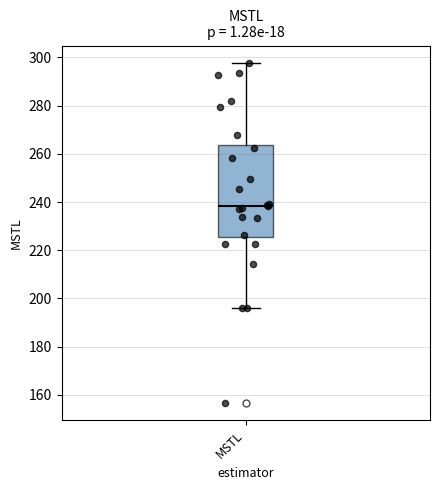

Read this box plot against the y-axis: the position of the median line, the range covered by the box, and the ends of both whiskers. The values are not printed on the chart, so give them approximately, as read against the axis.

median 238, box 226 to 264, whiskers 196 to 298